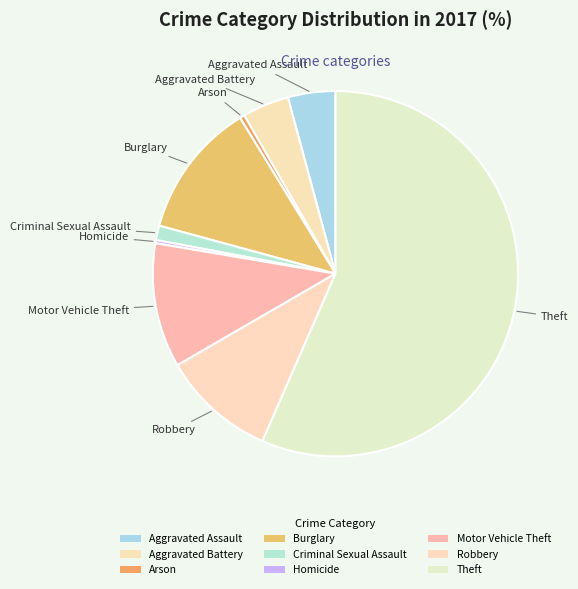

How many segments does this pie chart have?

9